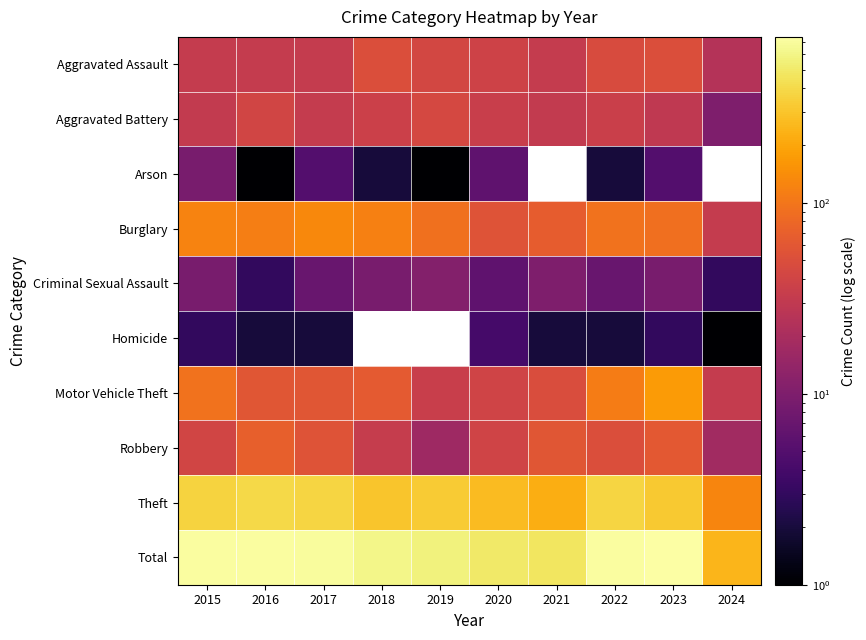

Which has a higher value, 2016 or 2021?

2016